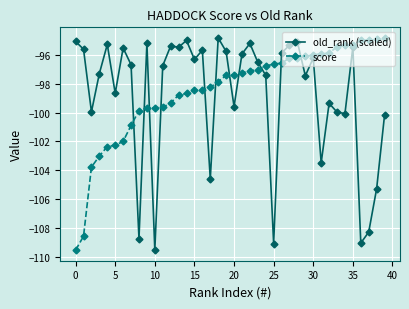

Count the number of data series in this chart.

2